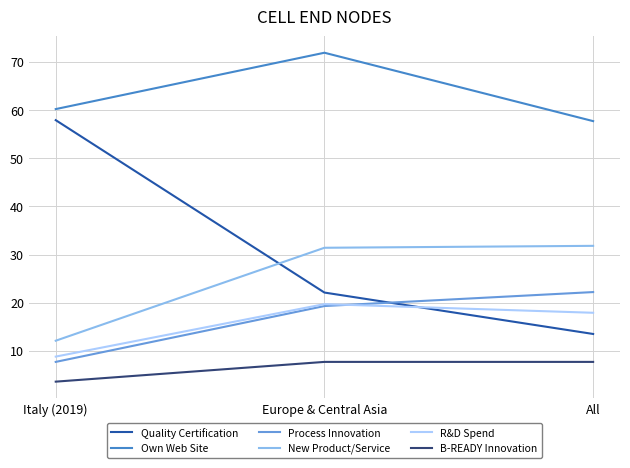

Reading left to right, extract all data points from this chart.

Quality Certification: 57.9	22.1	13.5
Own Web Site: 60.2	71.9	57.7
Process Innovation: 7.7	19.3	22.2
New Product/Service: 12.1	31.4	31.8
R&D Spend: 8.8	19.7	17.9
B-READY Innovation: 3.6	7.7	7.7